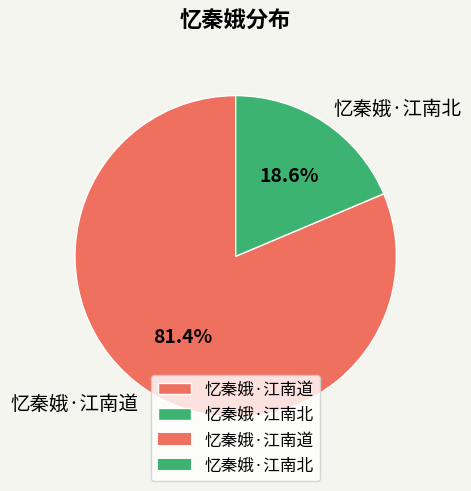

How many segments does this pie chart have?

2